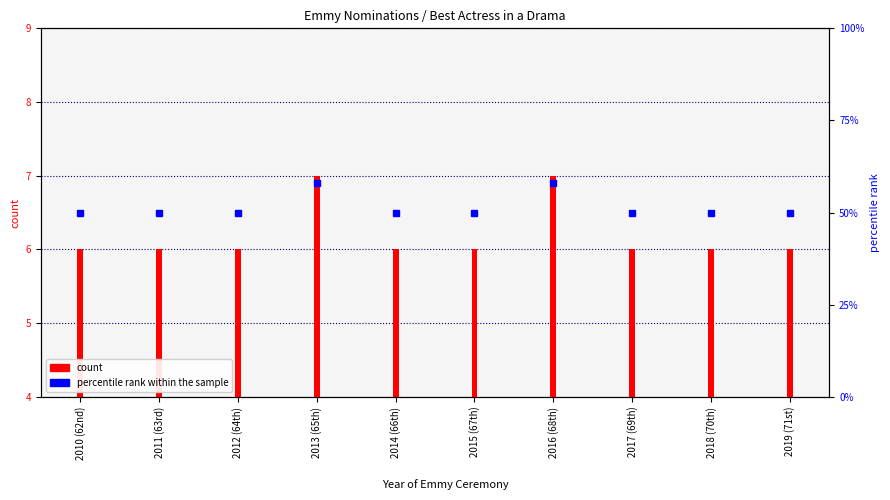

Is the value of count at 2012 (64th) greater than the value of percentile rank within the sample at 2015 (67th)?

No